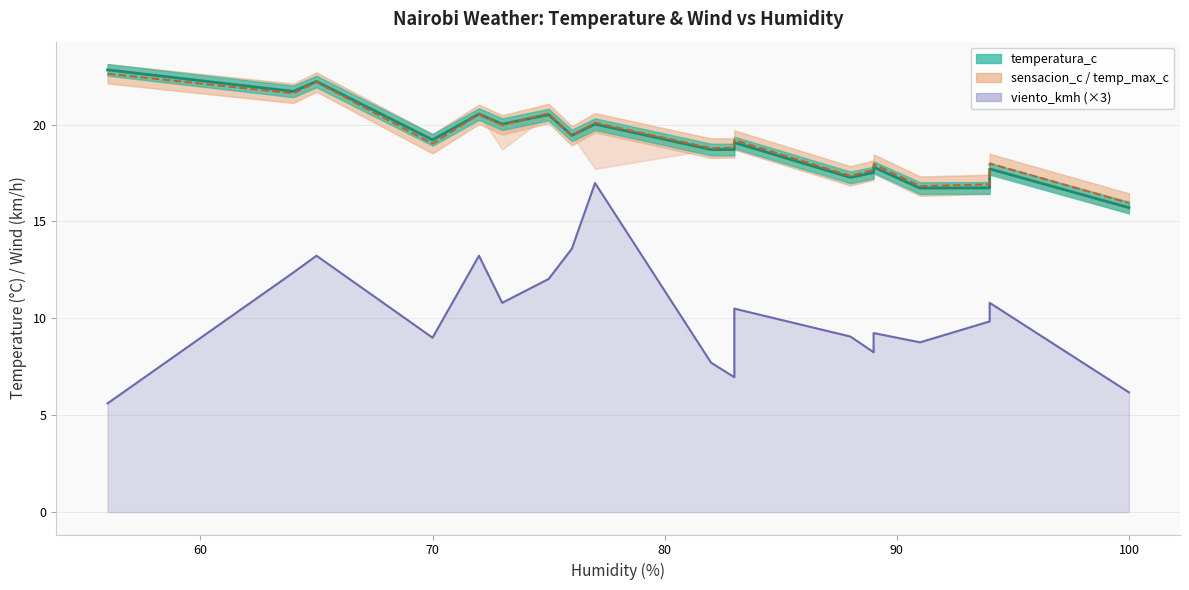

True or false: sensacion_c_line has a value of 6.1 at 16.

False